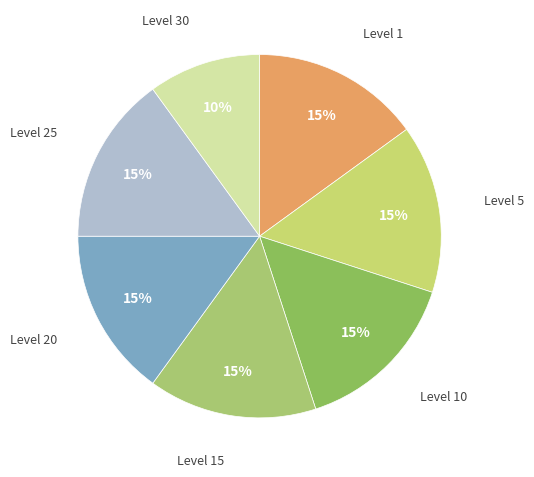

Is it true that Level 1 is 15% of the pie?

True